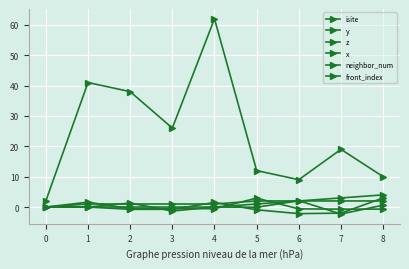

How many distinct data groups are displayed?

6